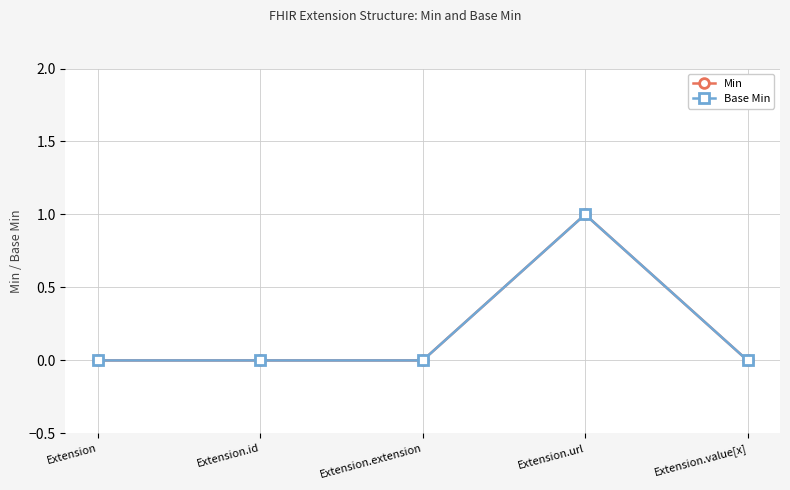

What is the difference between the maximum and minimum values in the Base Min series?

1